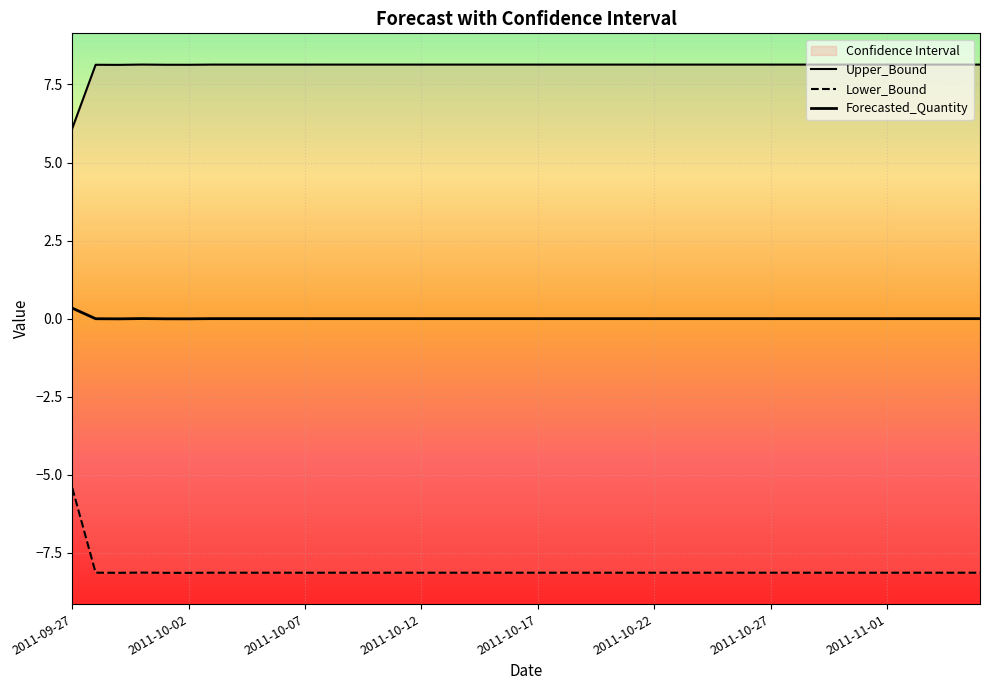

Which label corresponds to the smallest value in the chart?

2011-10-02